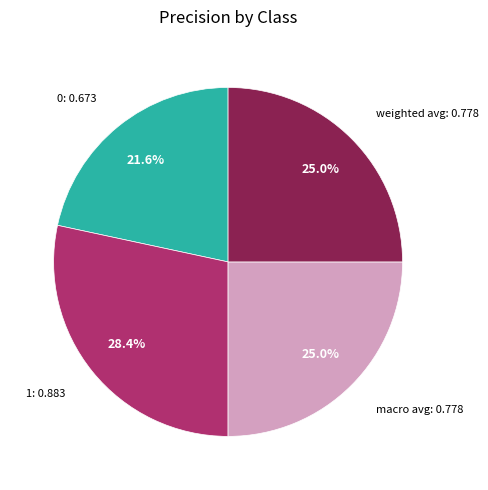

To the nearest percent, what is the difference between the largest and smallest slice percentages?

7%